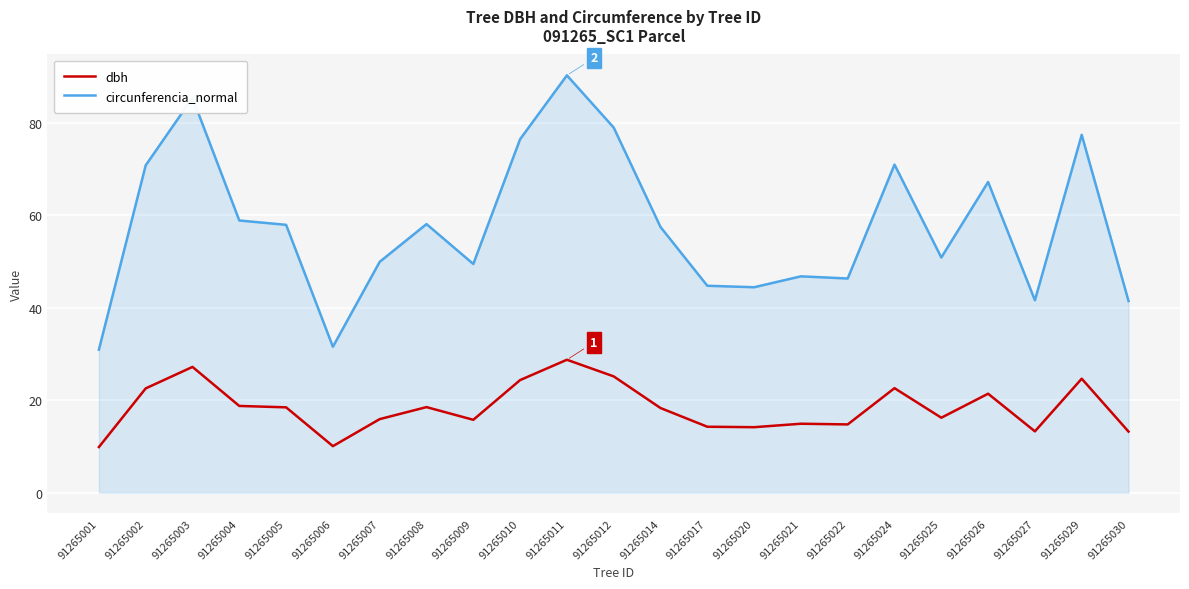

What are all the series names shown in the legend?

dbh, circunferencia_normal